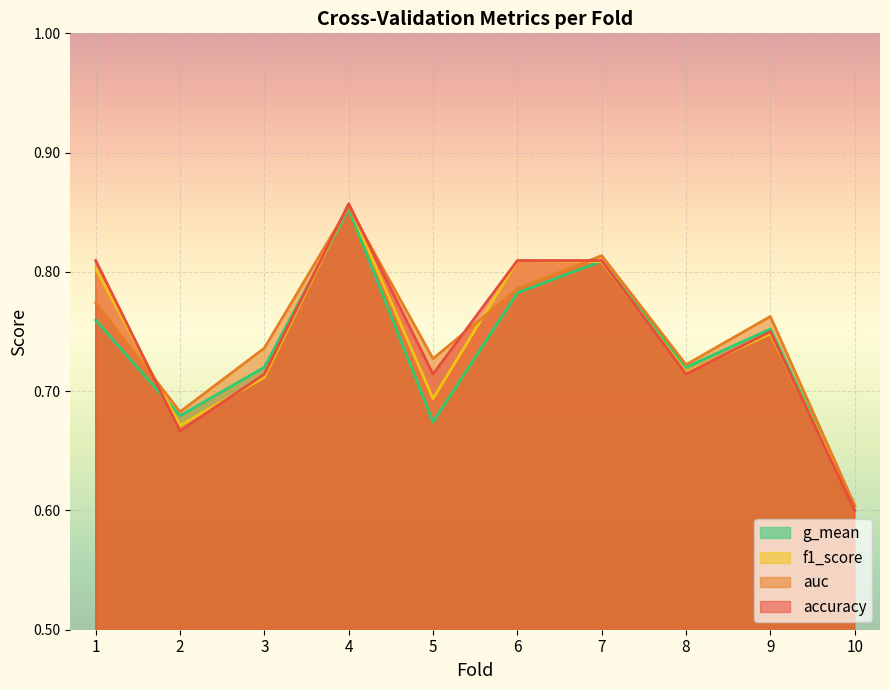

How many lines are shown in the chart?

4